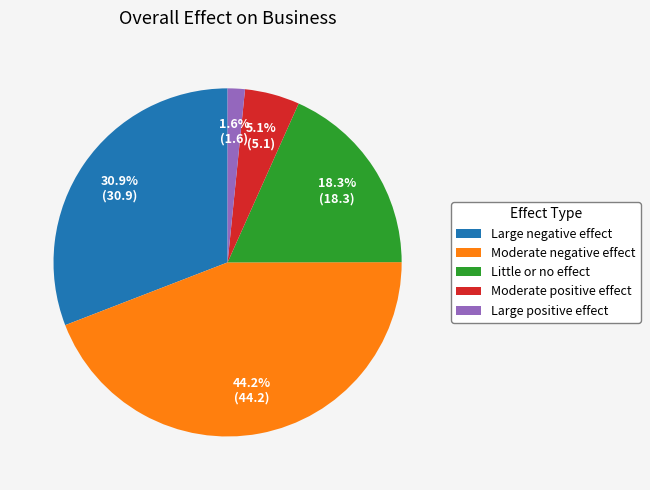

Do Large positive effect and Large negative effect together represent more than half of the pie?

No